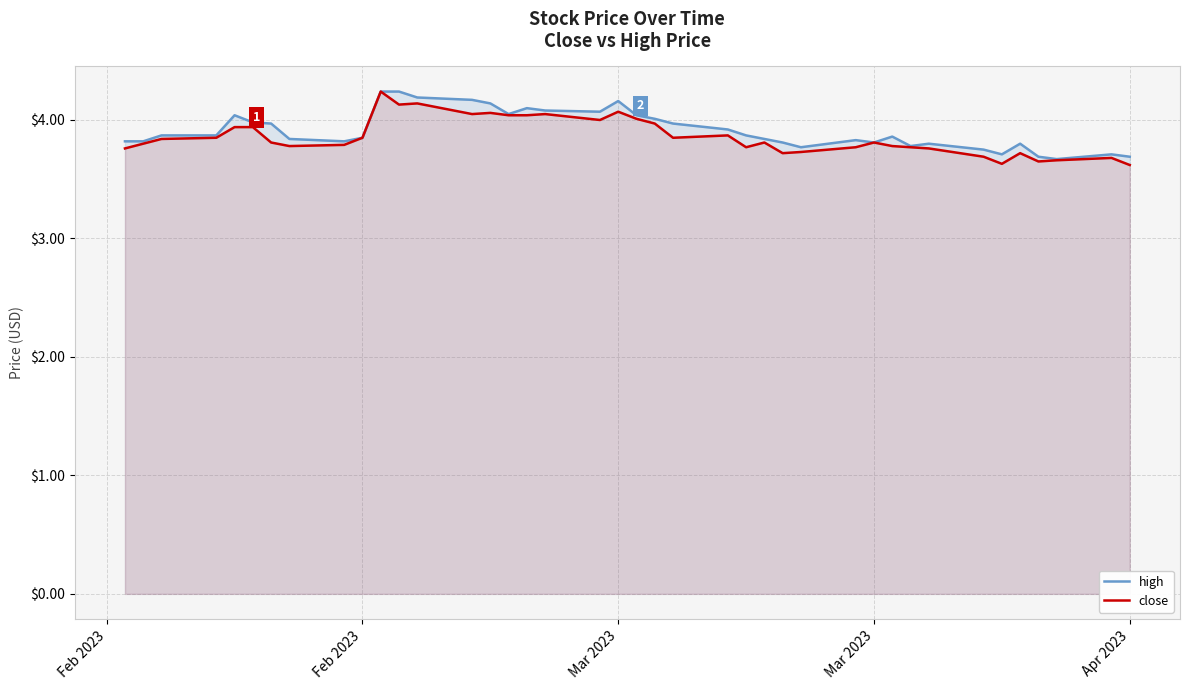

Which series has the largest total across all categories?

high